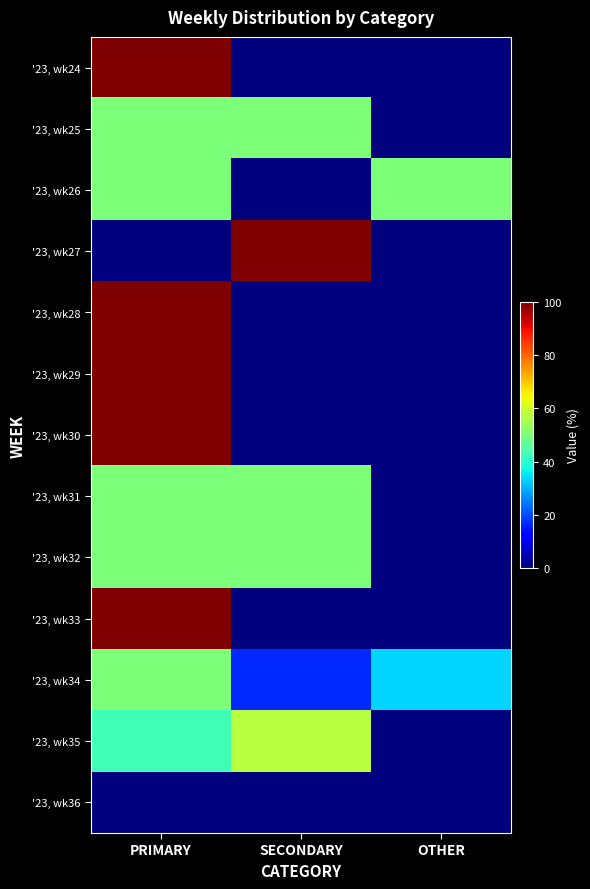

Count the number of data series in this chart.

13